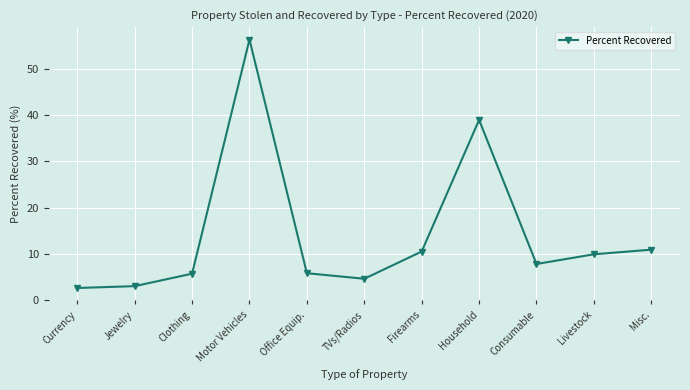

What is the value of the 3rd point from the left?

5.7